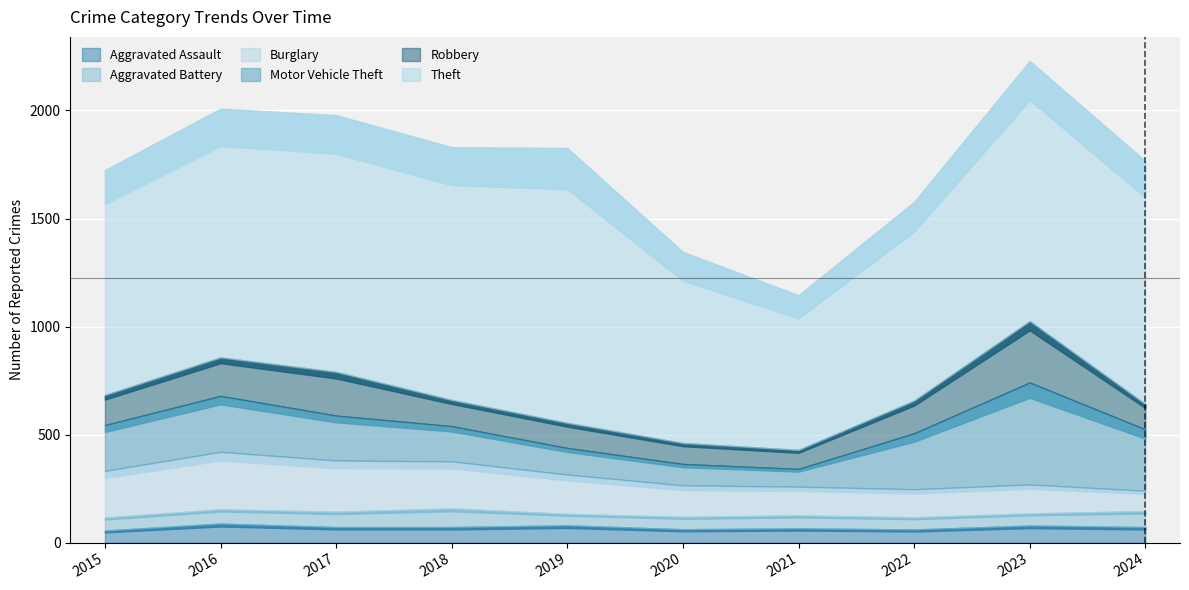

The Aggravated Battery series shows 60 at 2015. True or false?

True